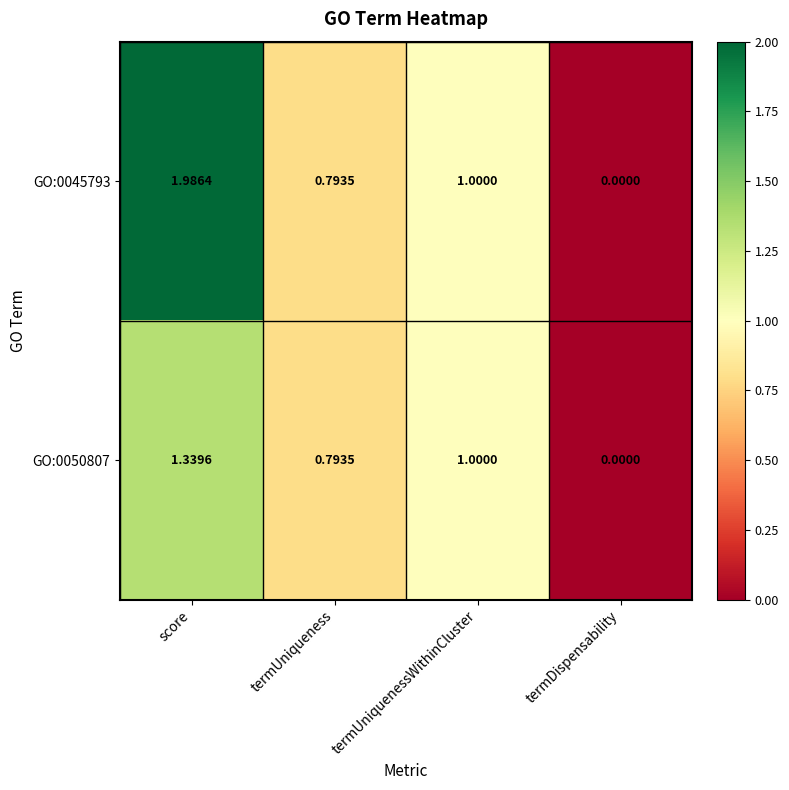

Where does the GO:0050807 series first go above 1?

score